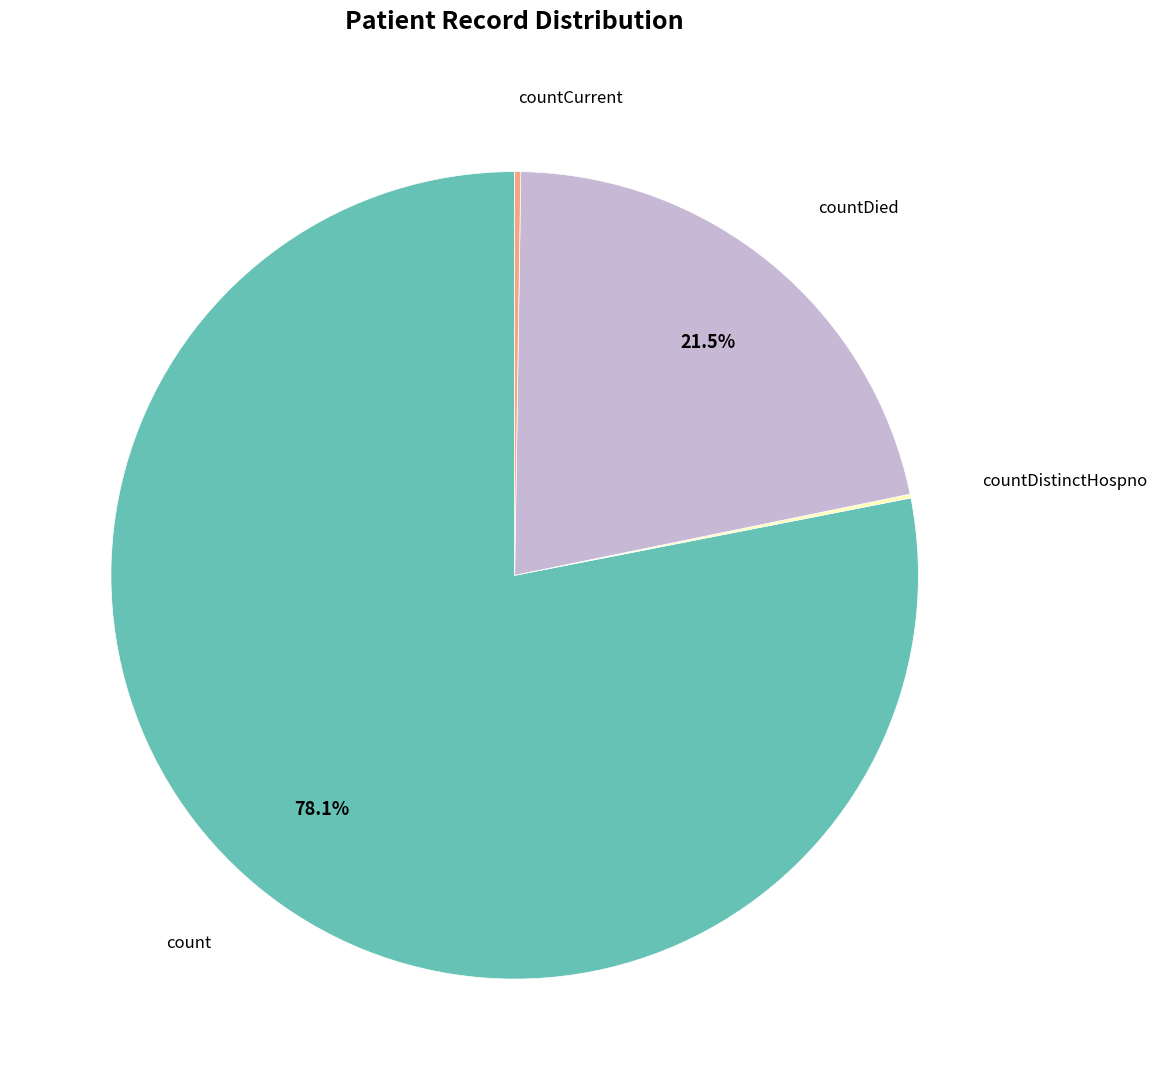

Is there any slice that represents more than half of the pie?

Yes